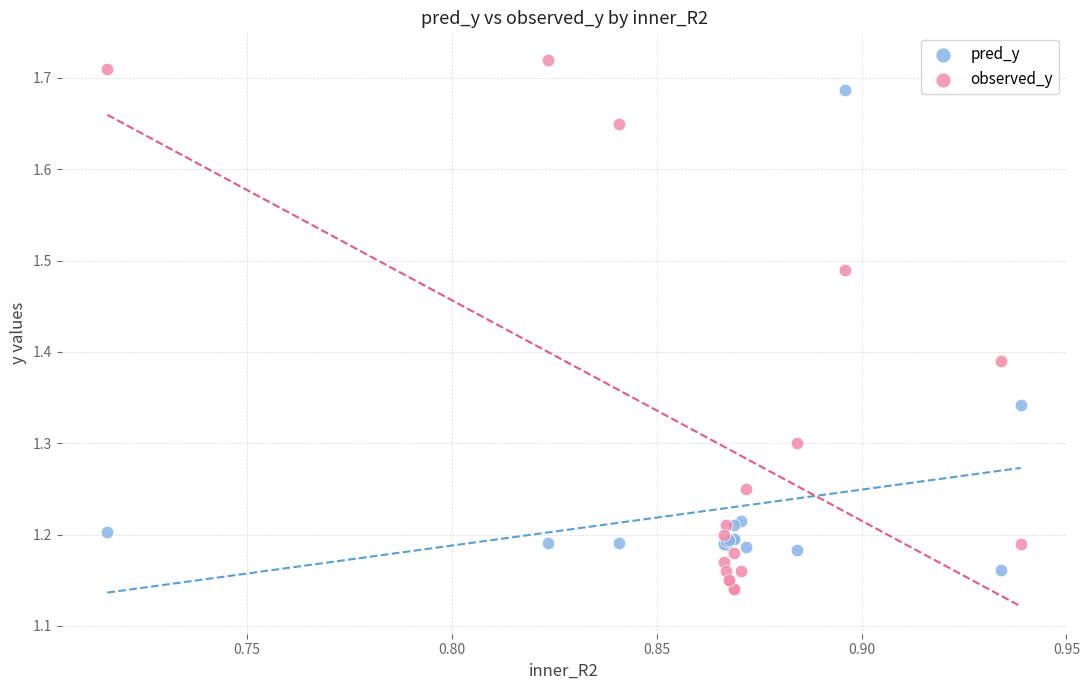

What are all the series names shown in the legend?

pred_y, observed_y